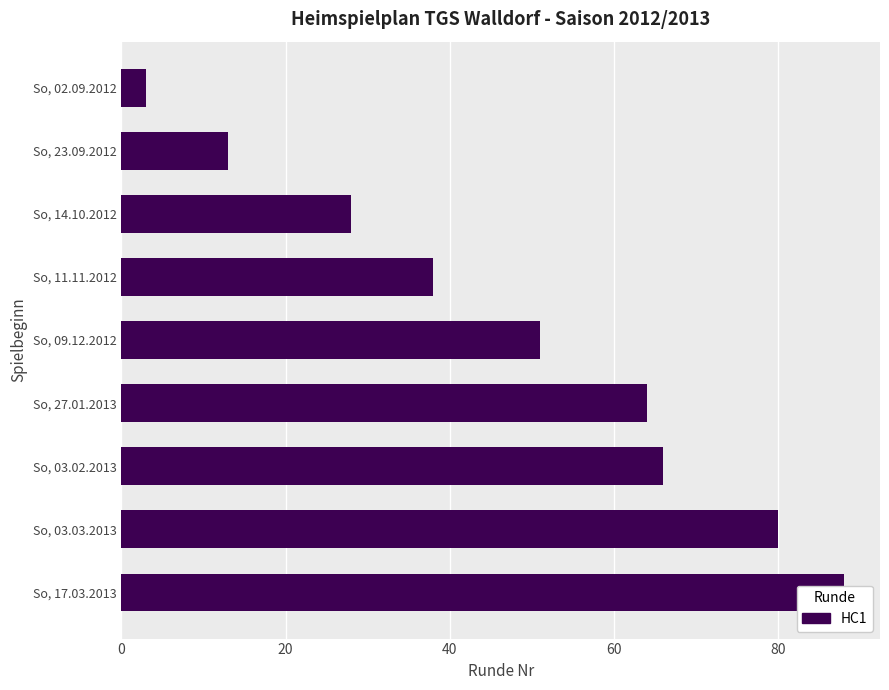

The chart shows a value of 19 at So, 11.11.2012. True or false?

False